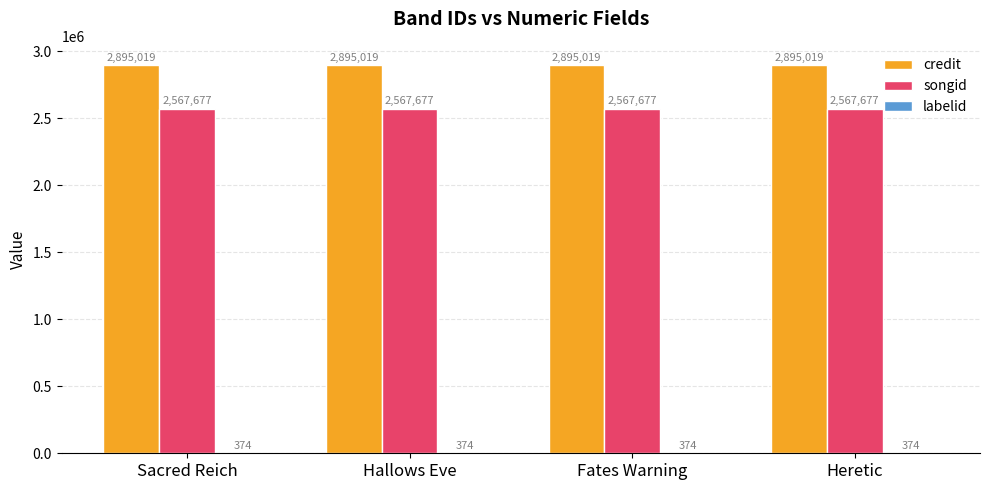

Which series has the largest total across all categories?

credit